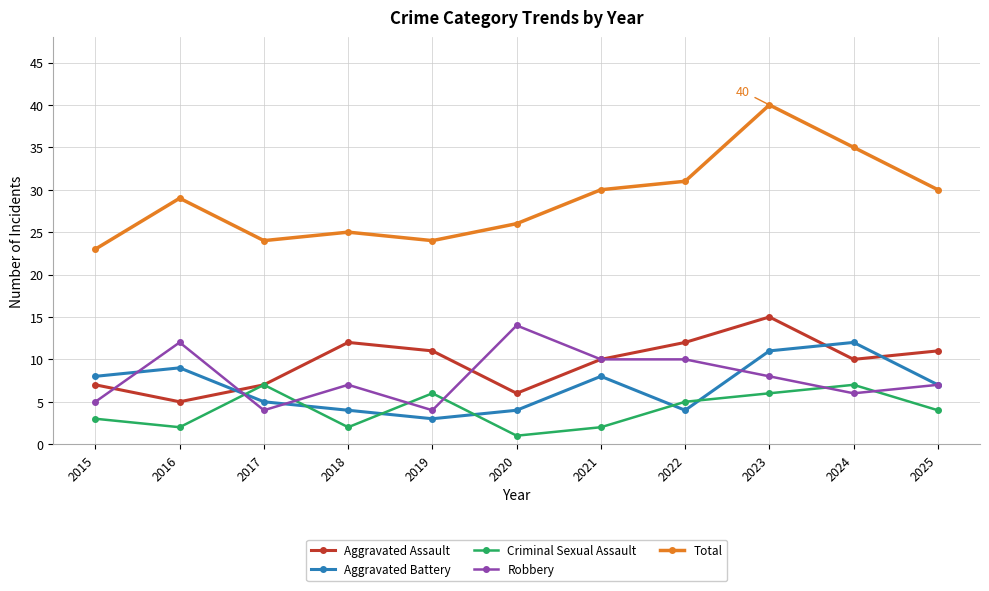

How many lines are shown in the chart?

5